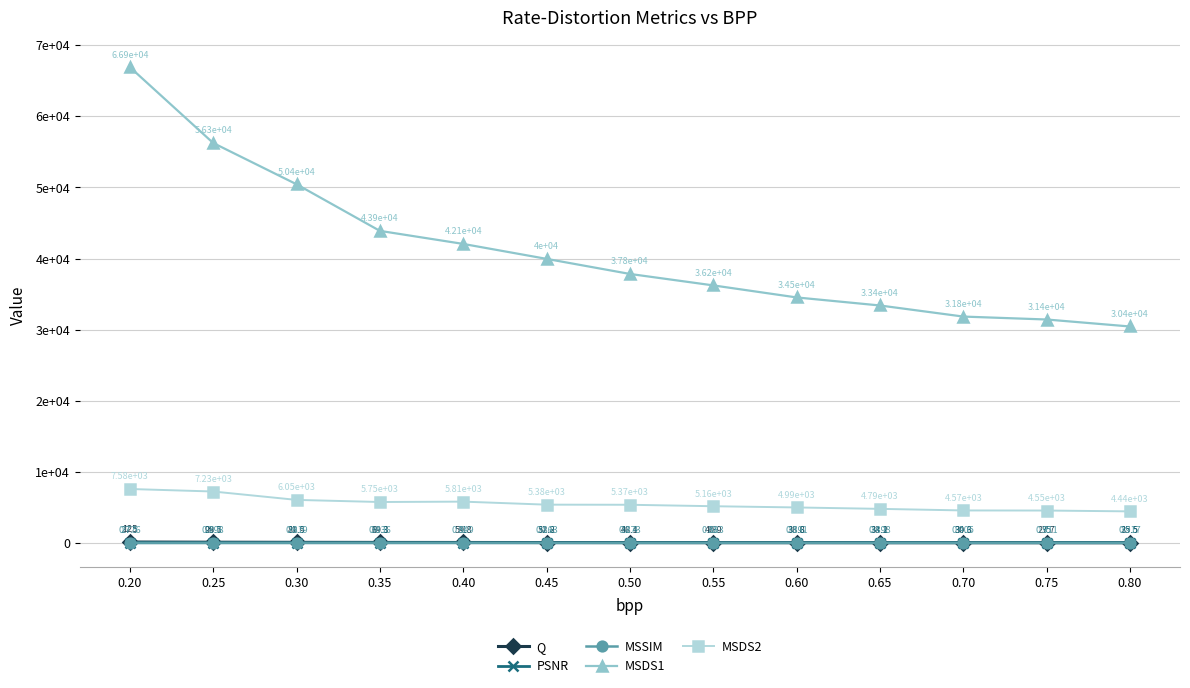

Which series has the largest range (max minus min)?

MSDS1